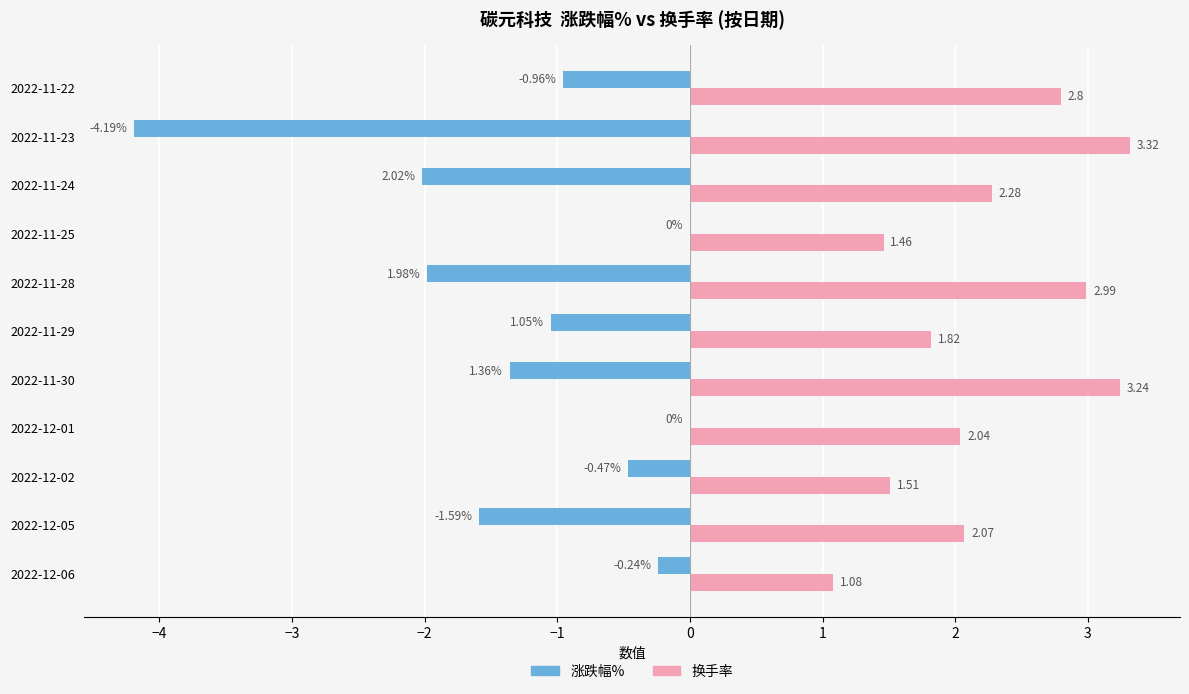

What is the sum of the 涨跌幅% values at 2022-12-02 and 2022-11-29?

-1.5